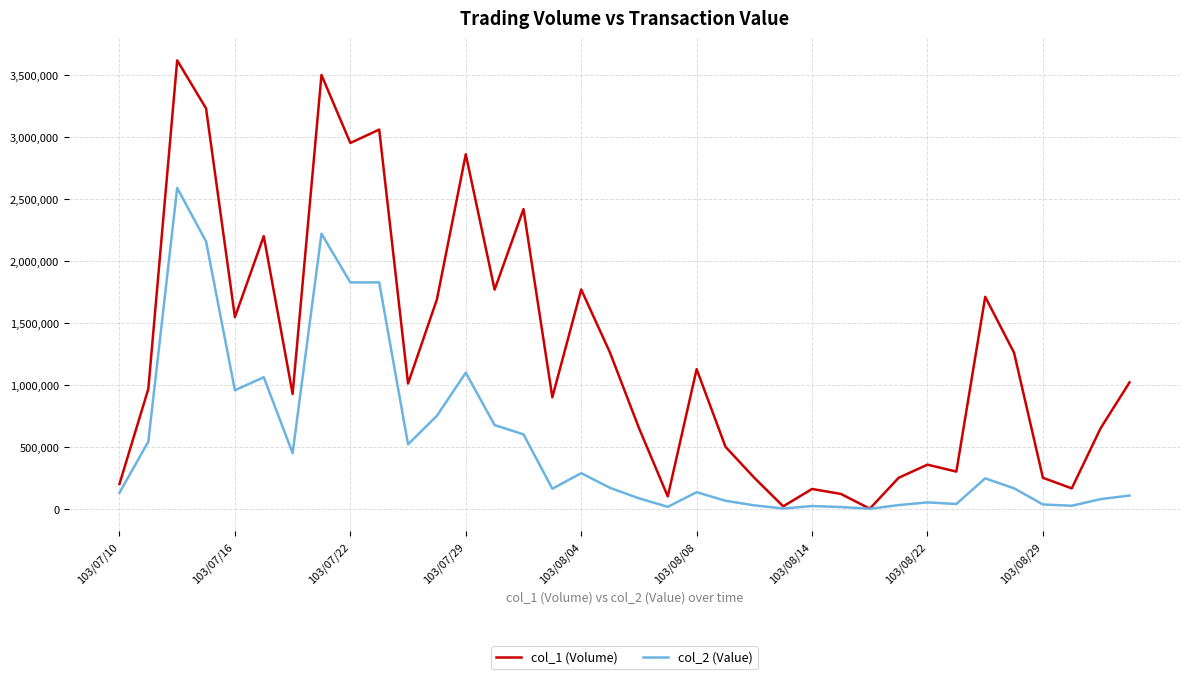

Which series has the largest total across all categories?

col_1 (Volume)